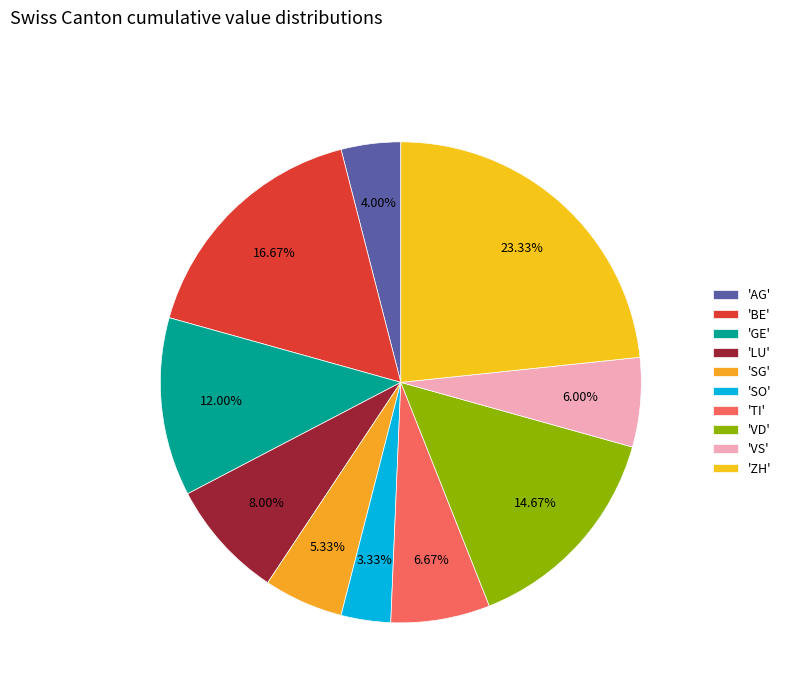

Rank the categories by value from lowest to highest.

'SO', 'AG', 'SG', 'VS', 'TI', 'LU', 'GE', 'VD', 'BE', 'ZH'